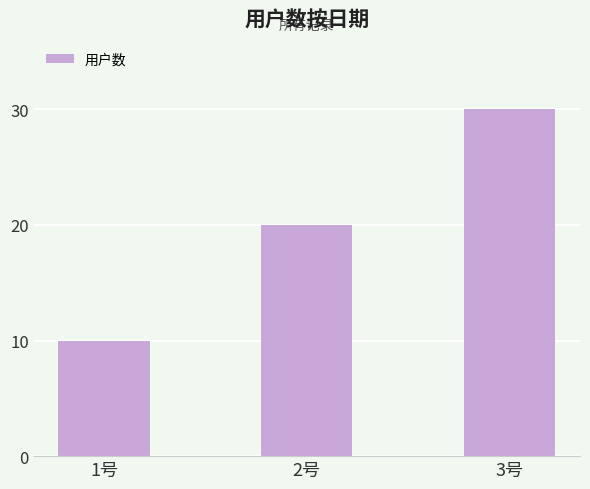

Count the values in the range 10 to 30.

3